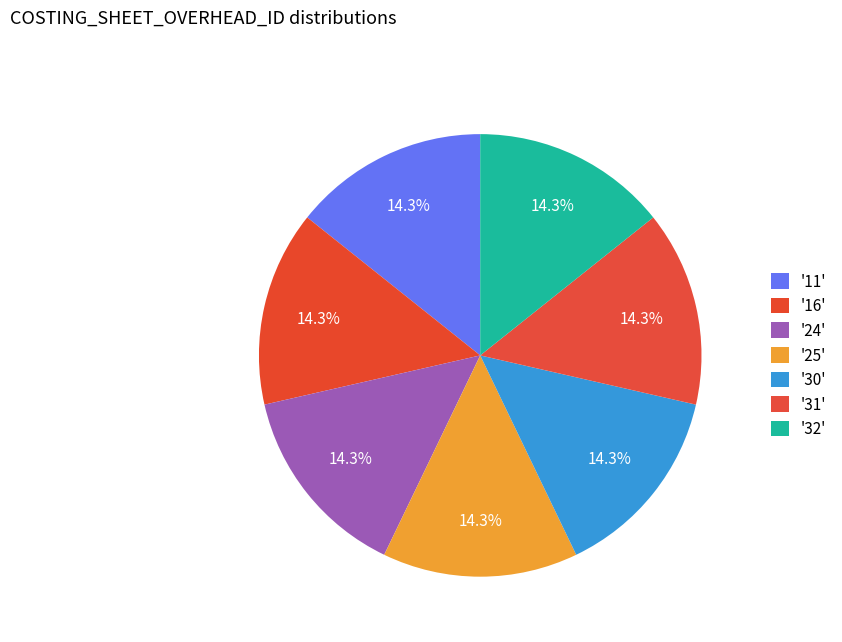

Which slice is the largest?

11